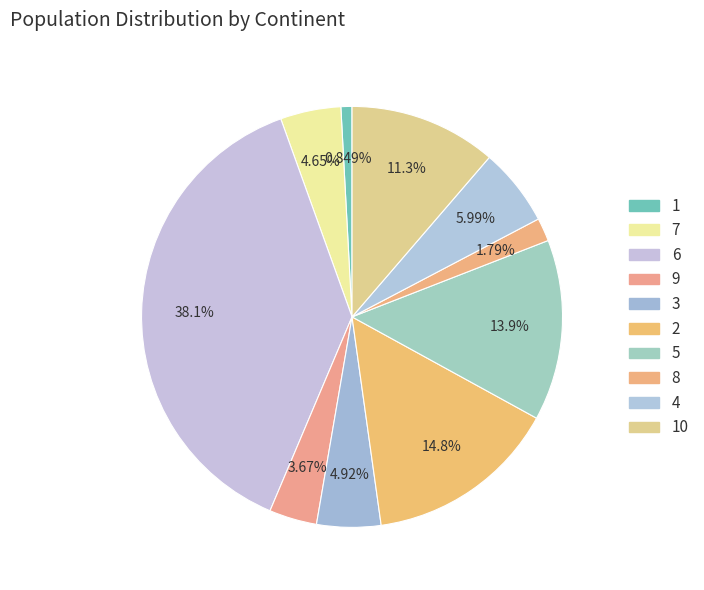

What is the largest slice in the pie chart?

6